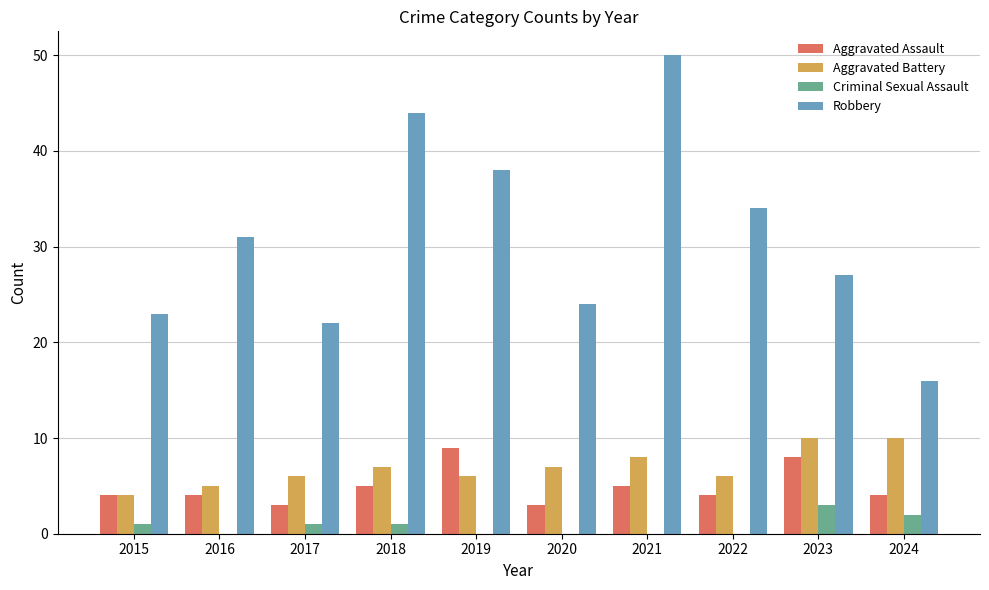

How many series are shown in this chart?

4